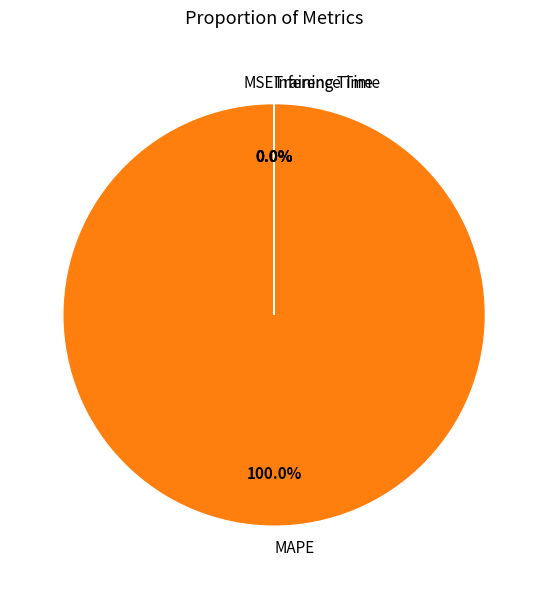

Does any single category account for the majority?

Yes